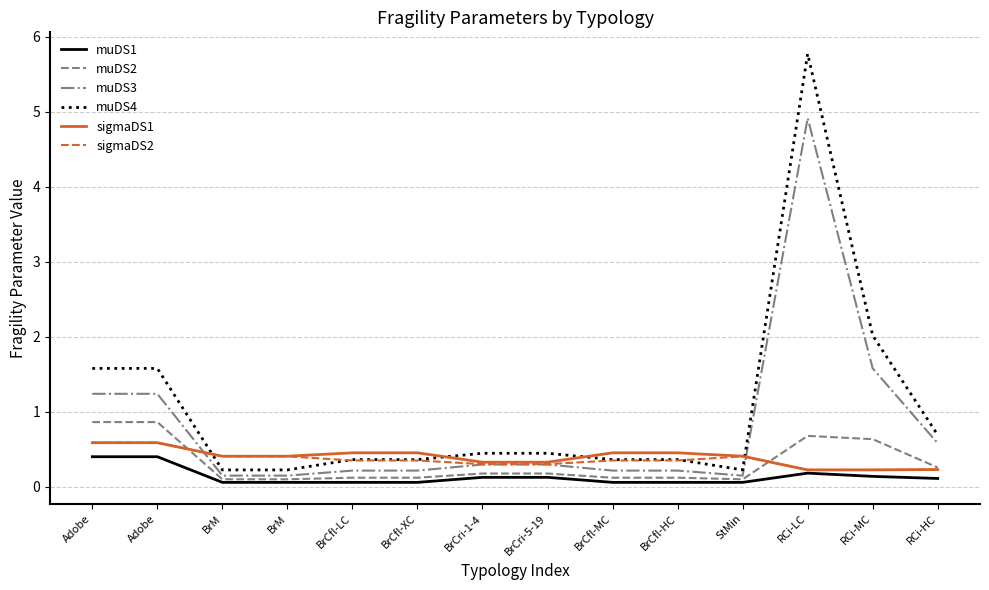

How many categories are shown in the chart?

14